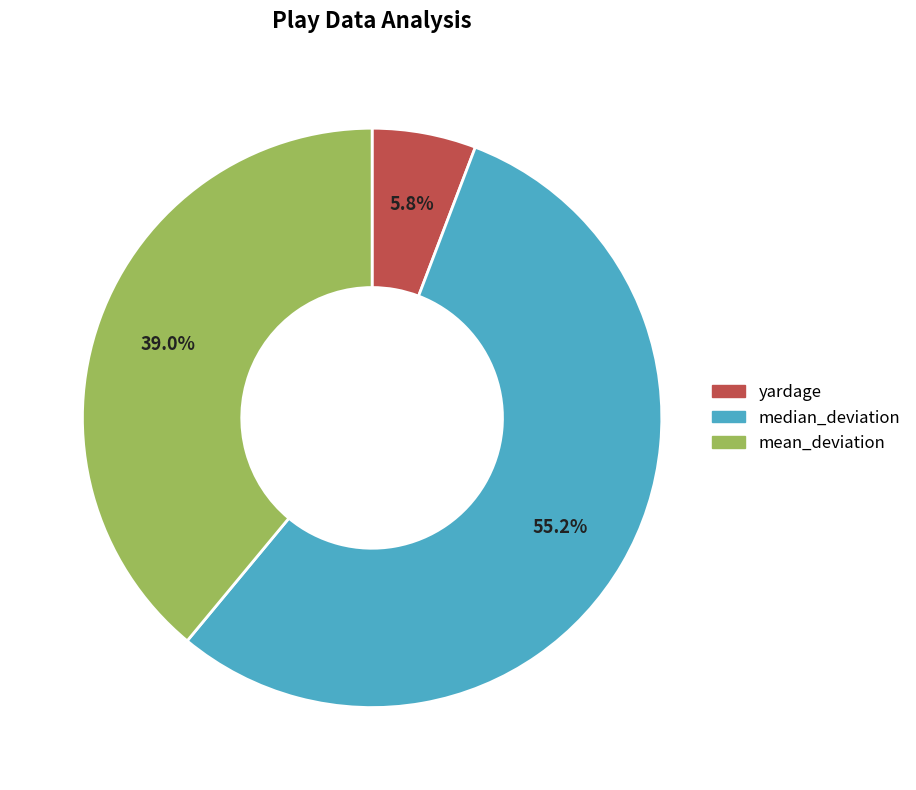

True or false: median_deviation accounts for 55% of the total.

True